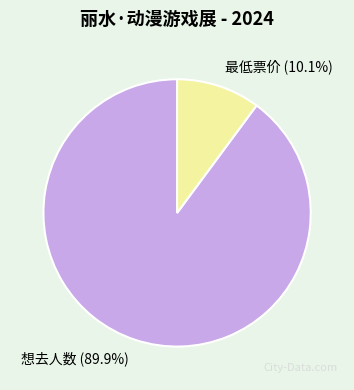

Do 最低票价 and 想去人数 together represent more than half of the pie?

Yes